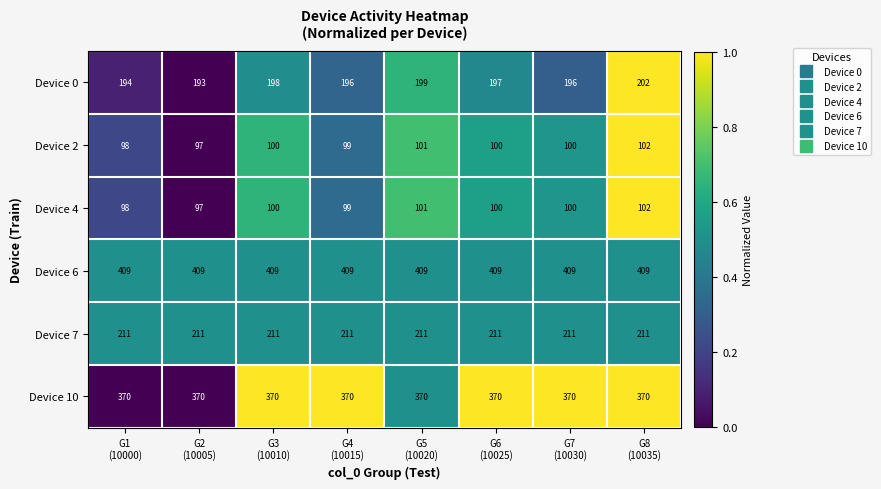

What is the average value of the Device 0 series?

197